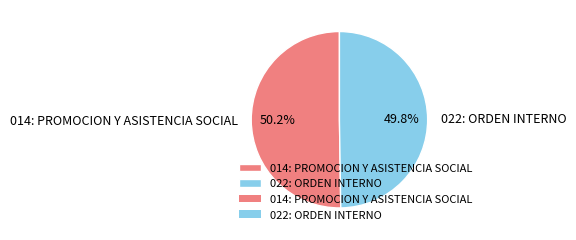

True or false: 014: PROMOCION Y ASISTENCIA SOCIAL accounts for 64% of the total.

False